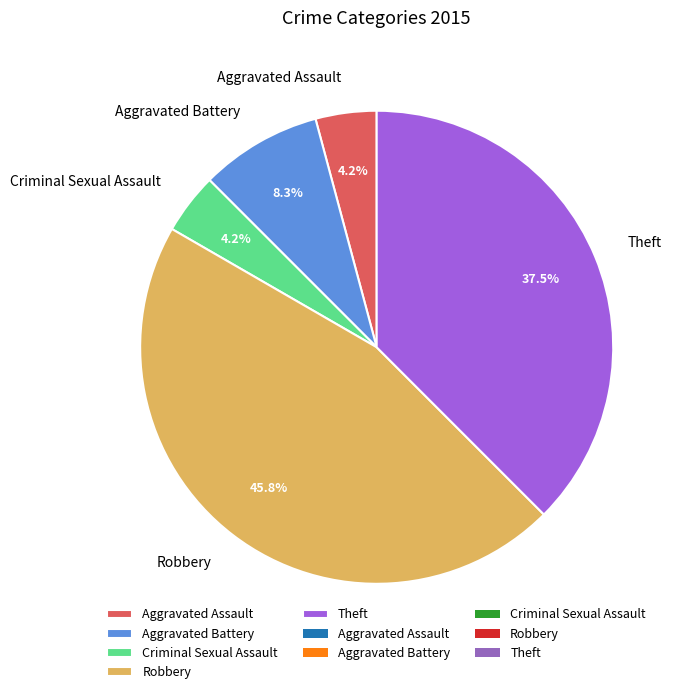

Does any single category account for the majority?

No